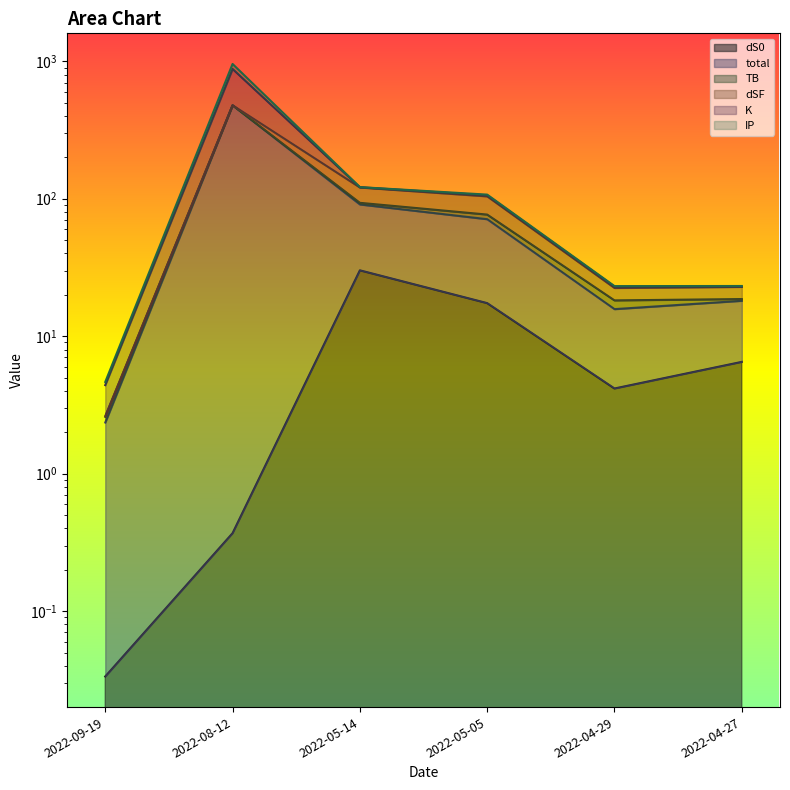

Which series has the widest spread of values?

total